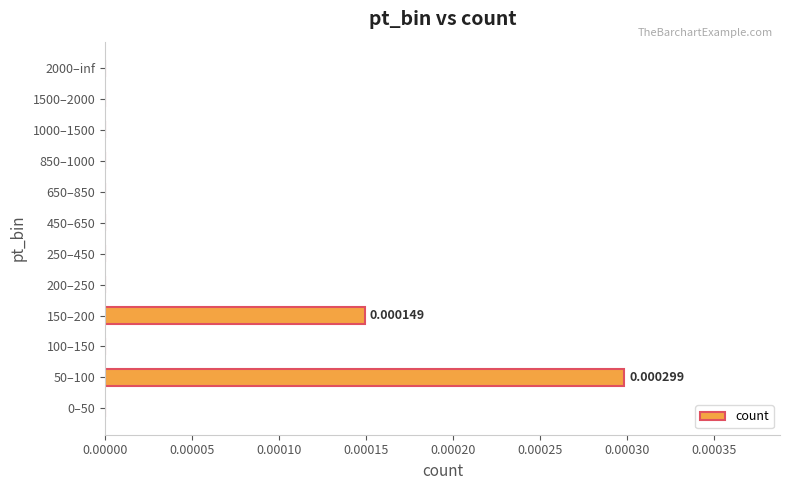

Are the bars horizontal?

Yes